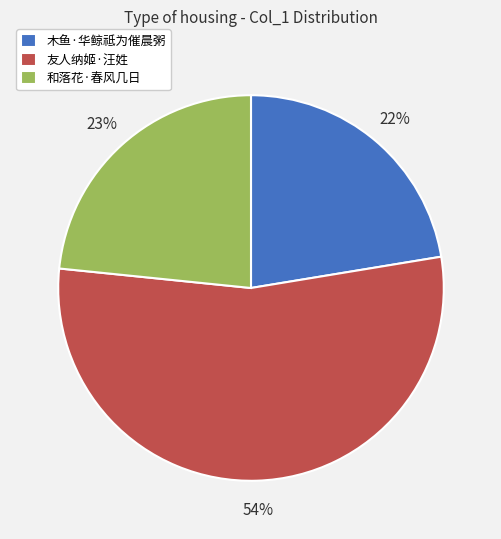

Is the sum of 木鱼·华鲸祗为催晨粥 and 友人纳姬·汪姓 greater than half?

Yes